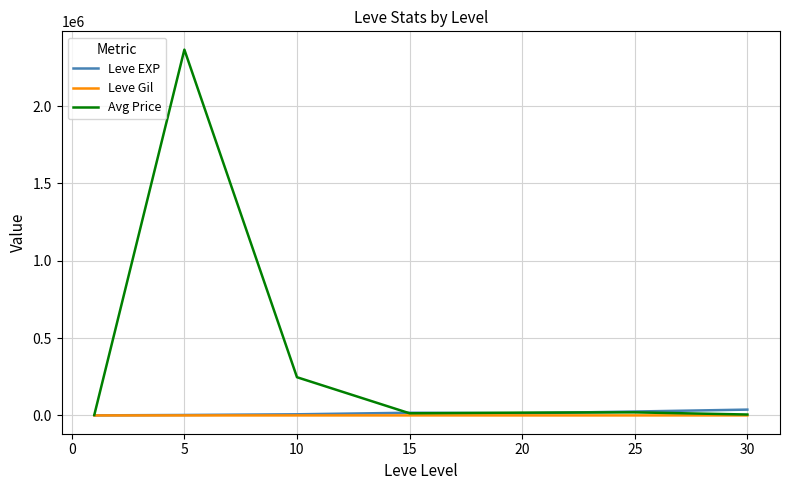

Which series has the largest range (max minus min)?

Avg Price